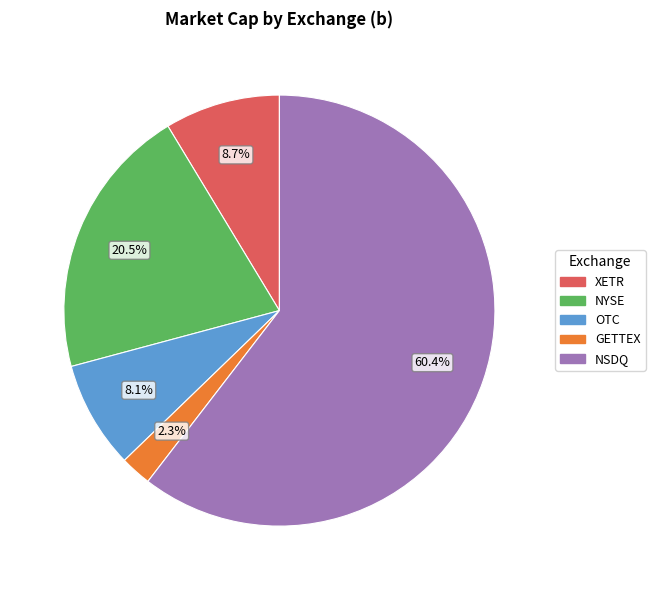

To the nearest percent, what is the difference between the largest and smallest slice percentages?

58%